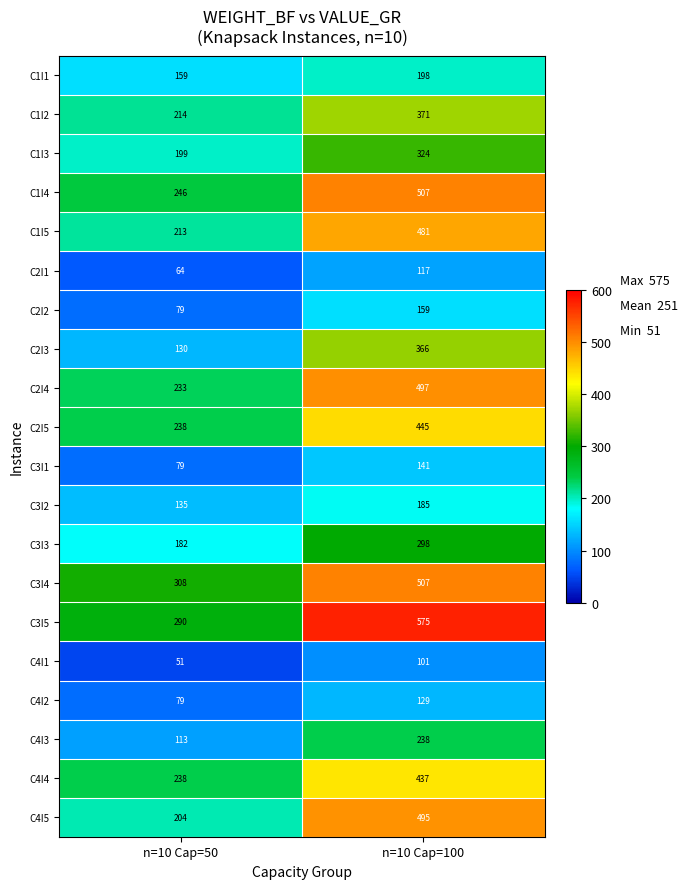

At which category does the chart reach its minimum across all series?

n=10 Cap=50